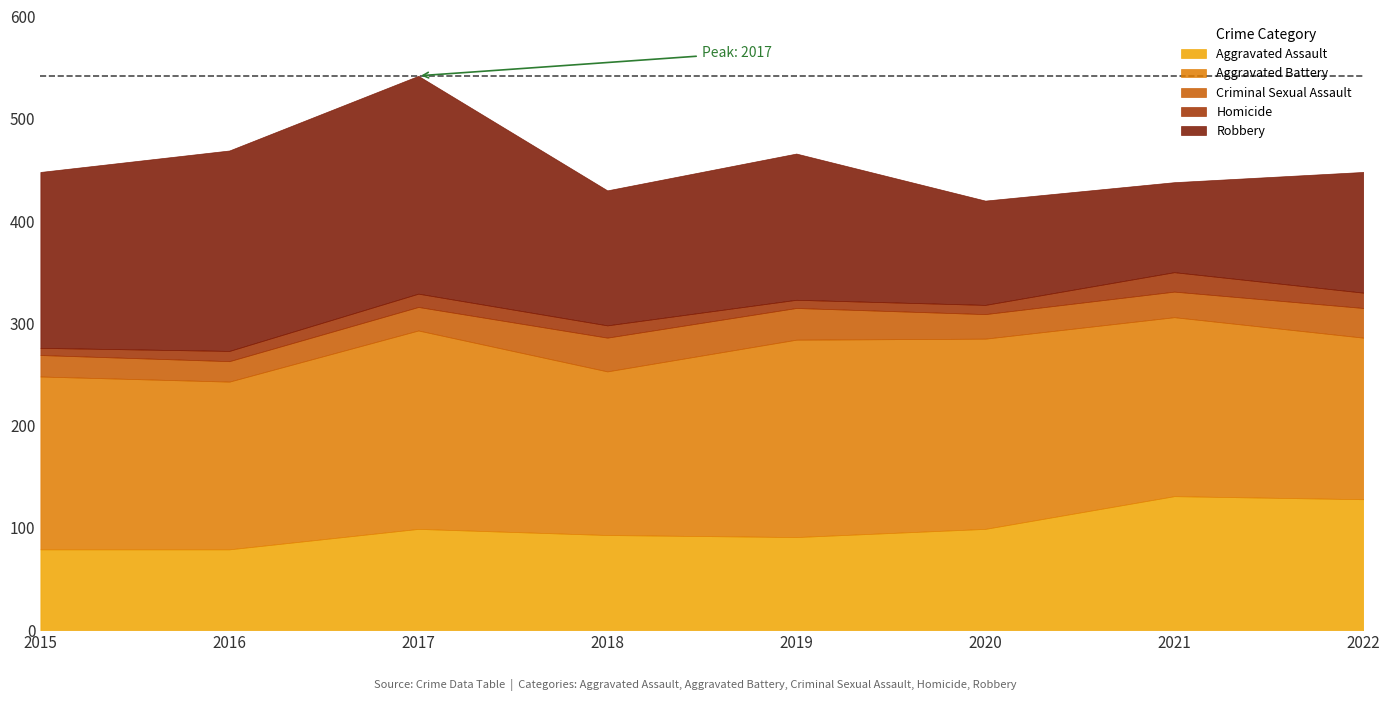

True or false: Criminal Sexual Assault has more than 2 points higher than both neighbors.

False